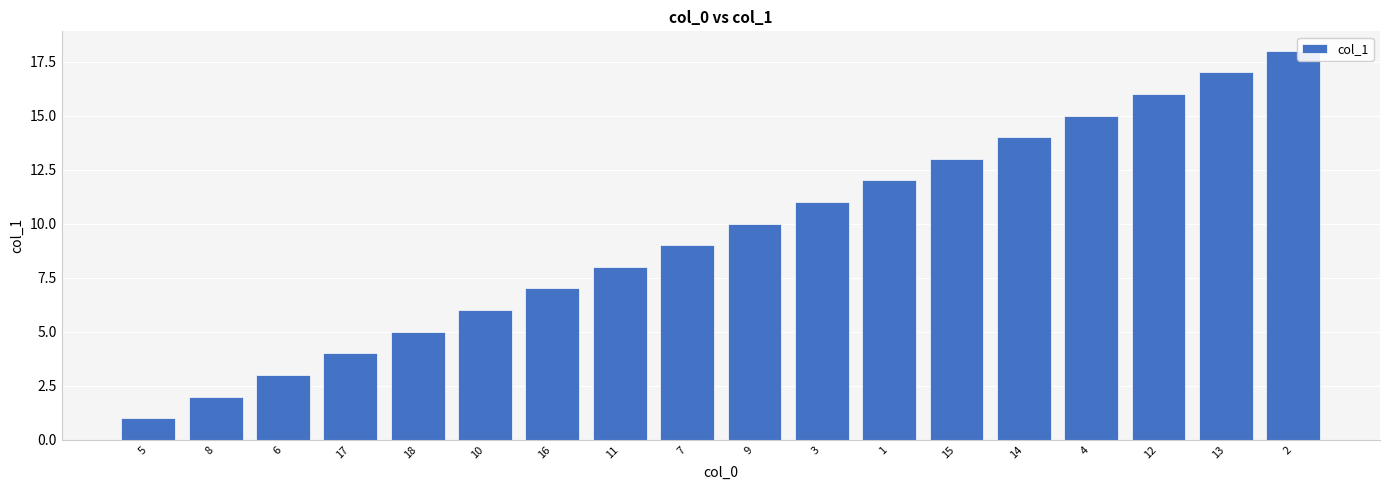

What is the difference between the values at 2 and 12?

2